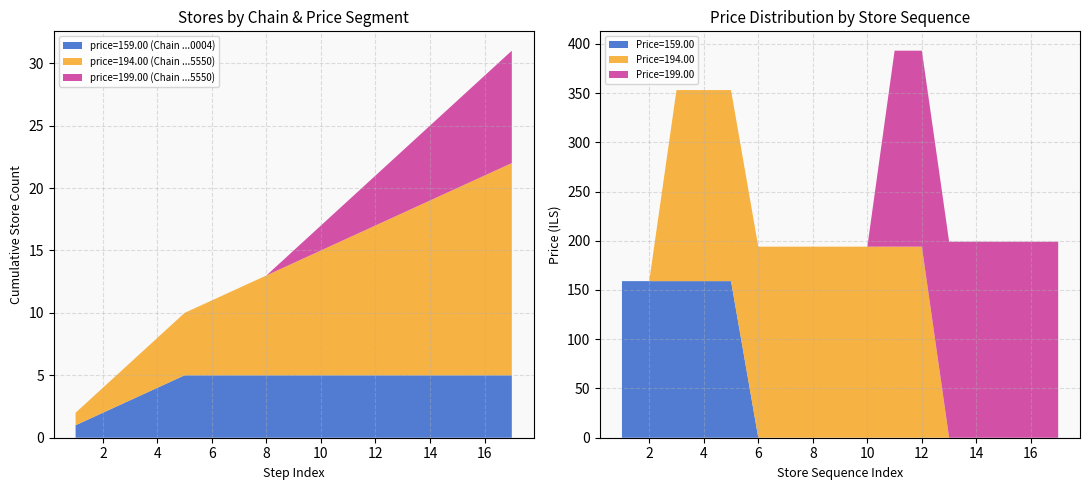

Is it true that price=159.00 (Chain ...0004) equals 7 at 12?

False